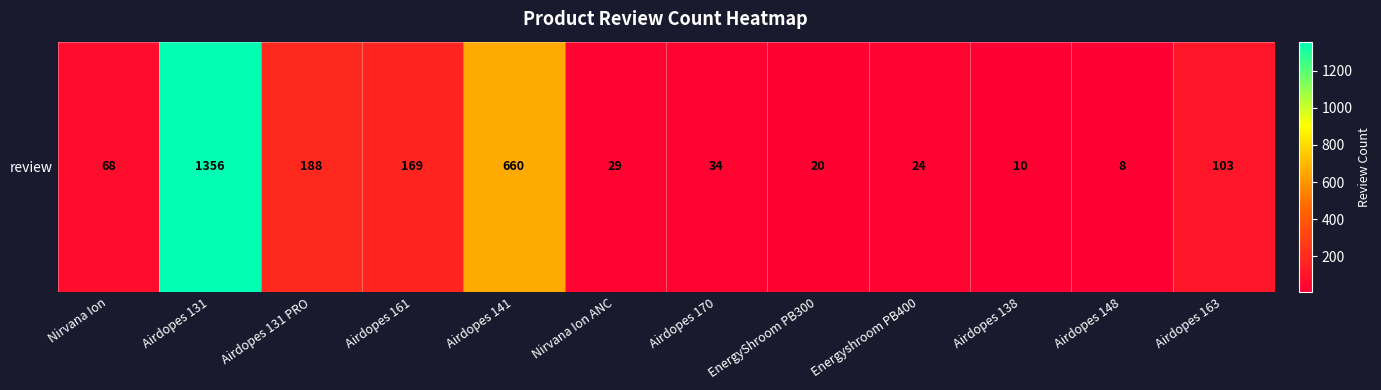

What is the difference between the values at Airdopes 131 and Airdopes 170?

1322